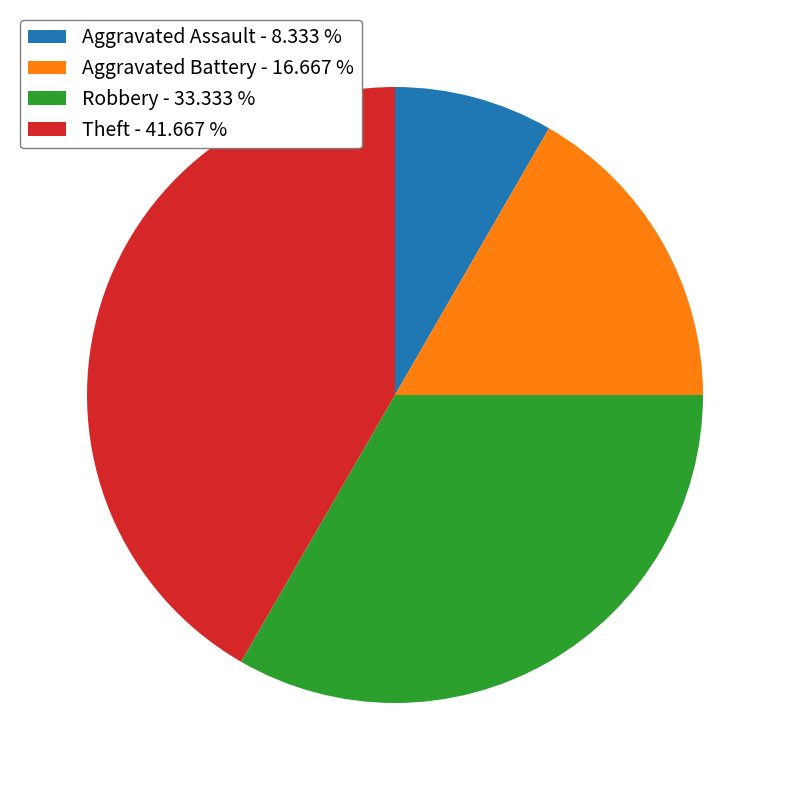

Combined, do Theft - 41.667 % and Robbery - 33.333 % account for over 50%?

Yes